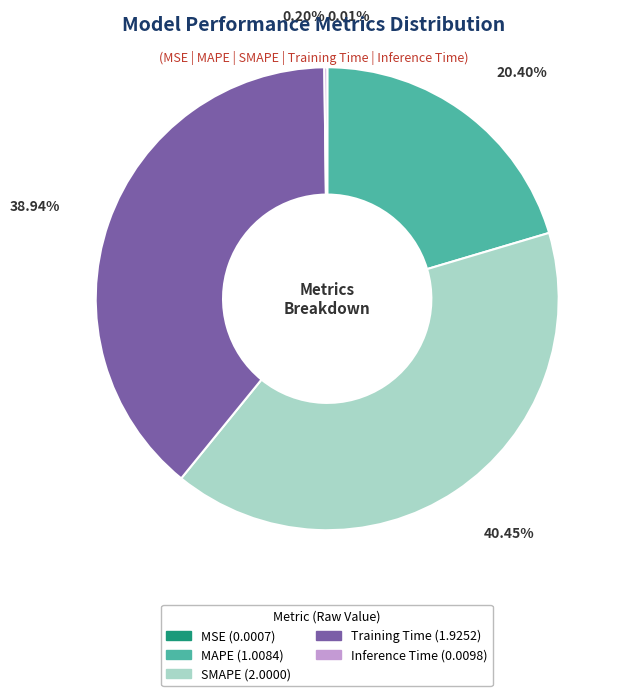

Which slice is the largest?

SMAPE